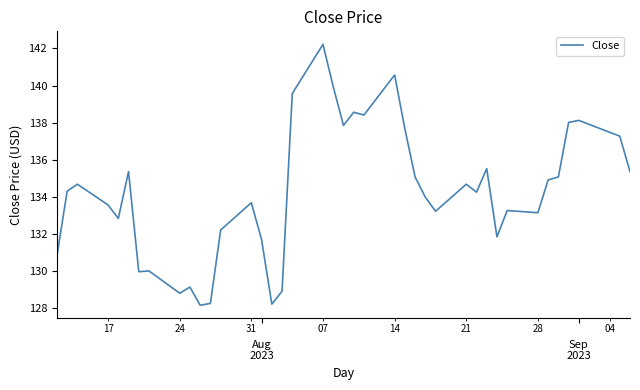

What is the difference between the maximum and minimum values?

14.1